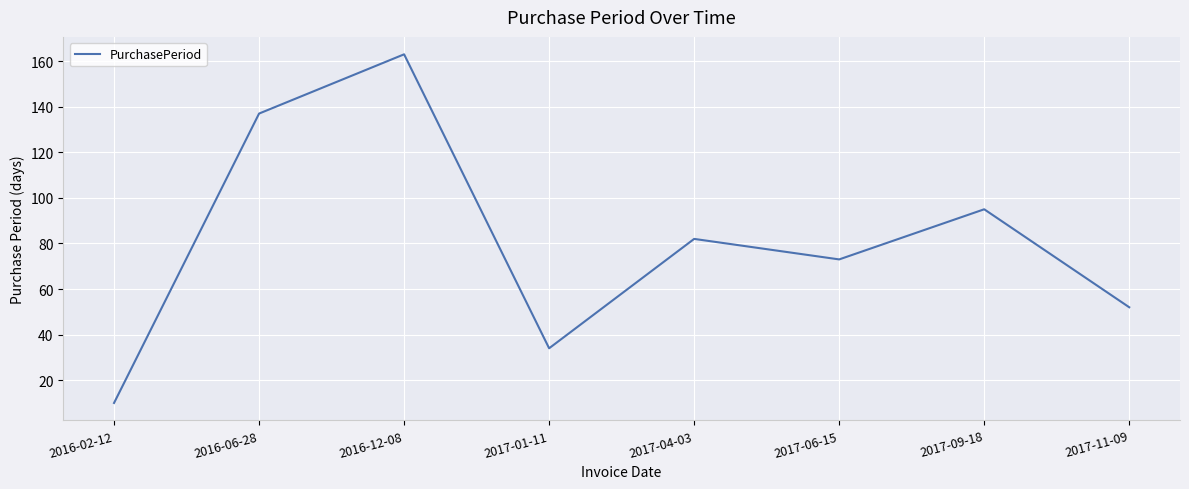

Is it true that the value at 2017-01-11 is 21?

False